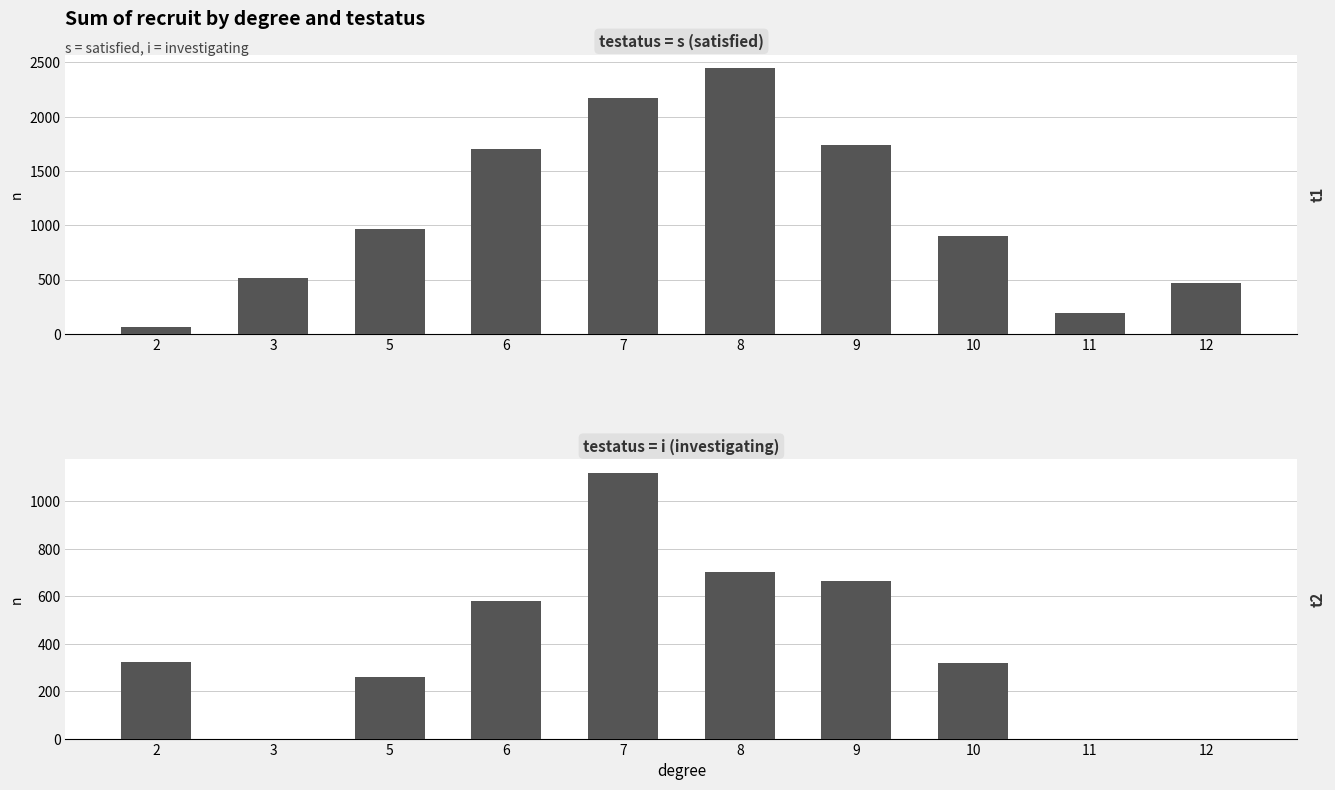

What is the total value across all series at 8?

3150